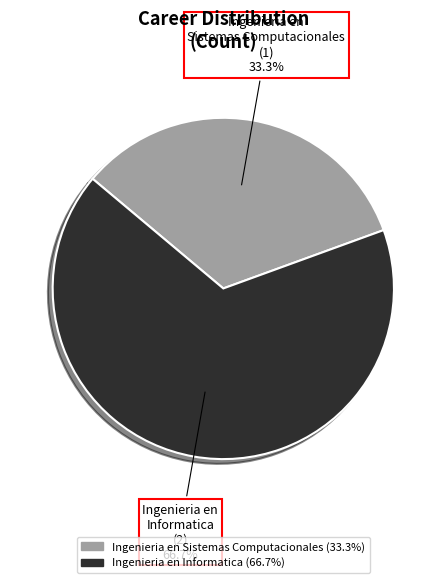

Does any single category account for the majority?

Yes